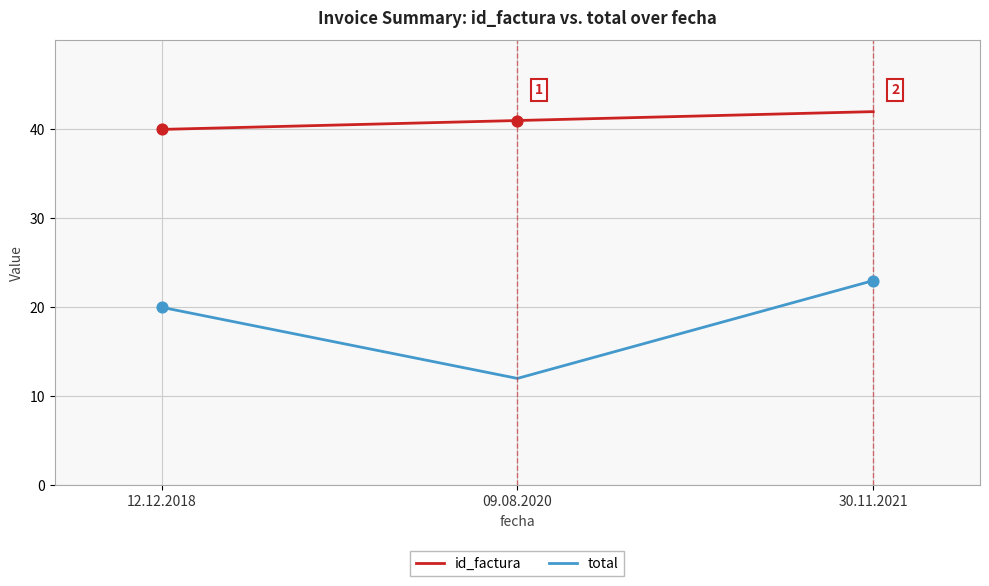

What is the total value across all series at 30.11.2021?

65